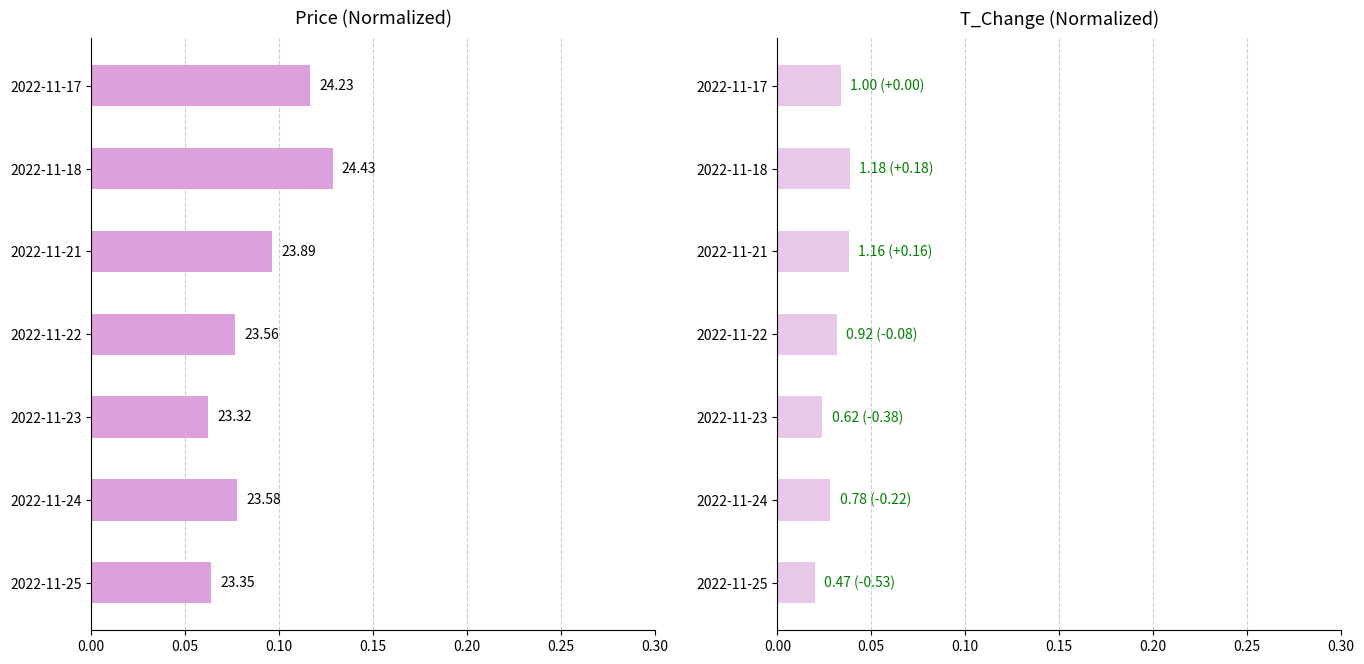

Rank the series by their maximum value, from highest to lowest.

price, t_change